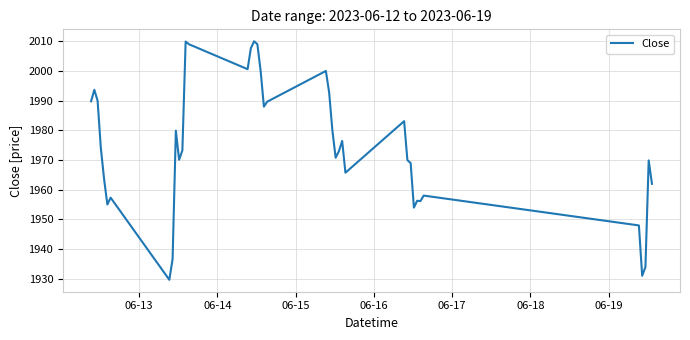

What is the difference between the maximum and minimum values?

80.3